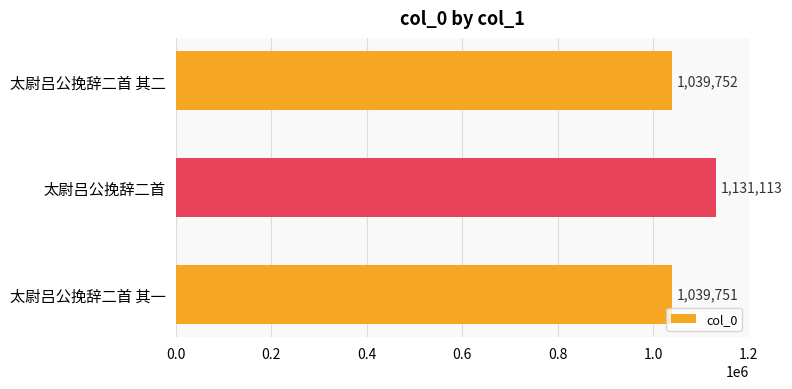

What is the average value?

1070205